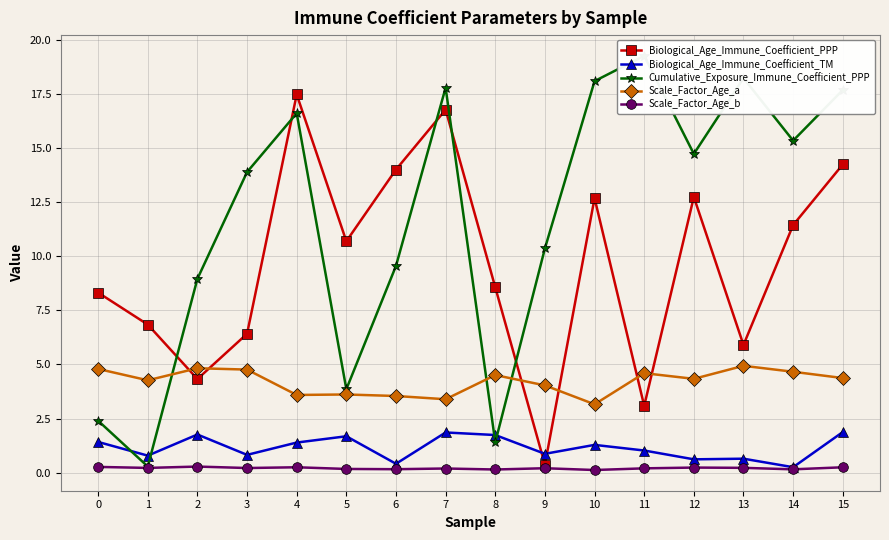

Which series has the widest spread of values?

Cumulative_Exposure_Immune_Coefficient_PPP